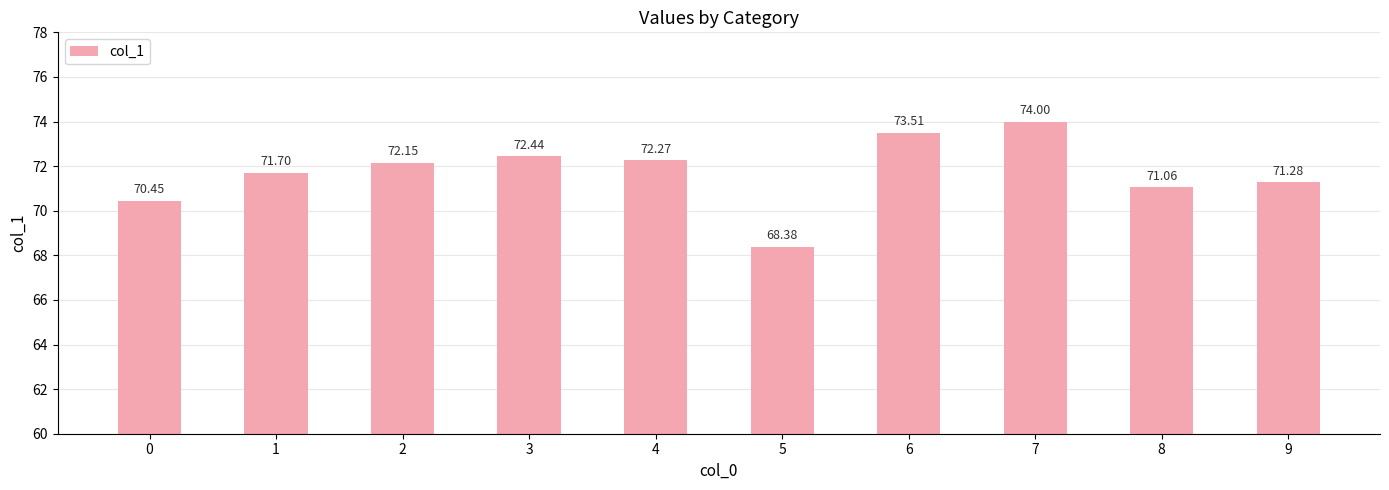

What is the greatest value displayed?

74.0